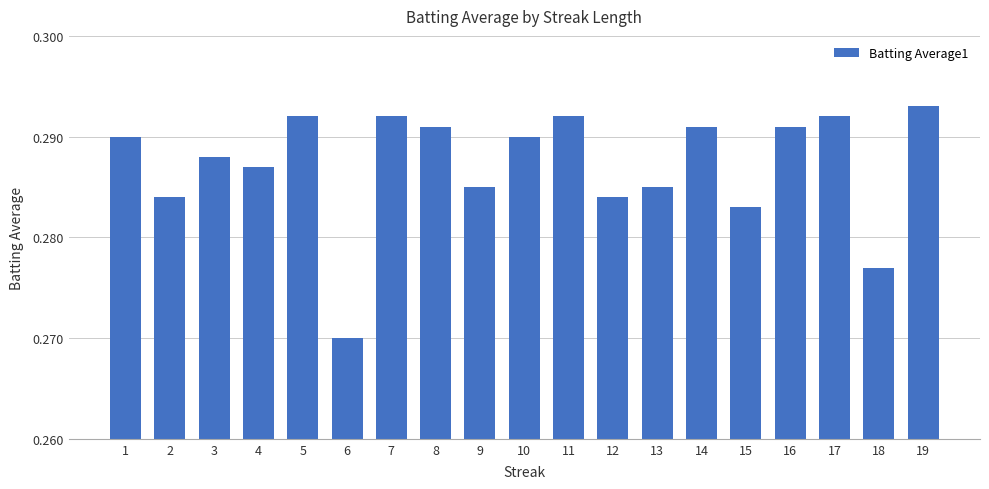

What is the sum of all values?

5.5